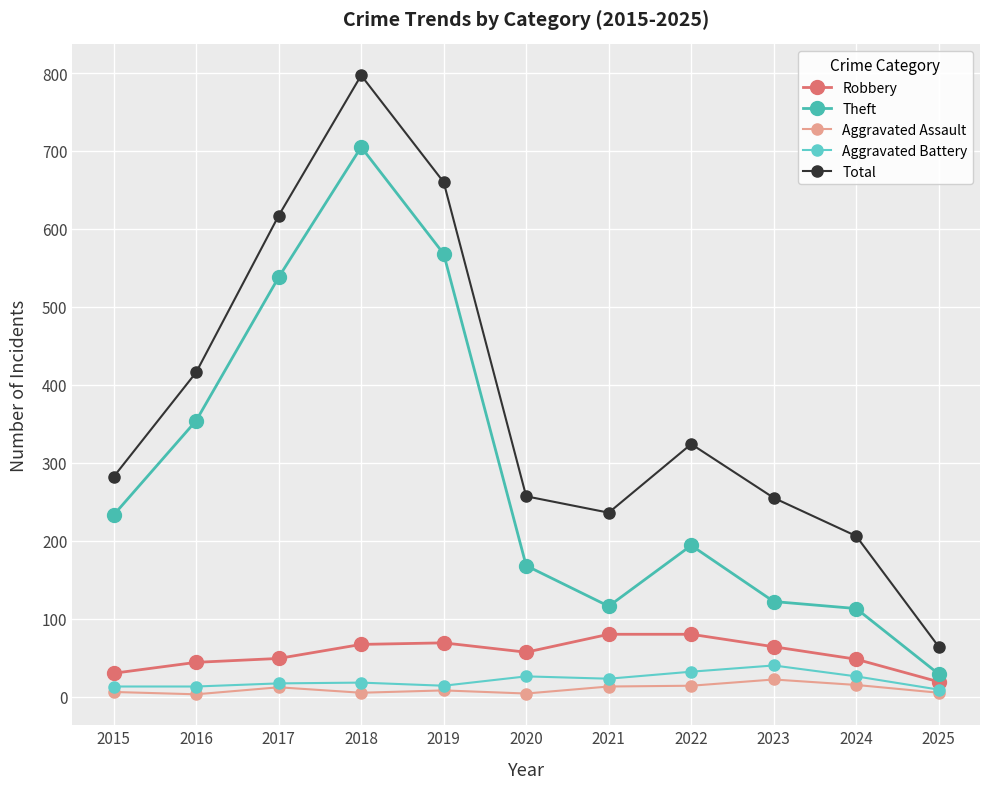

What value does the Aggravated Battery series have at 2015, to the nearest 5?

15